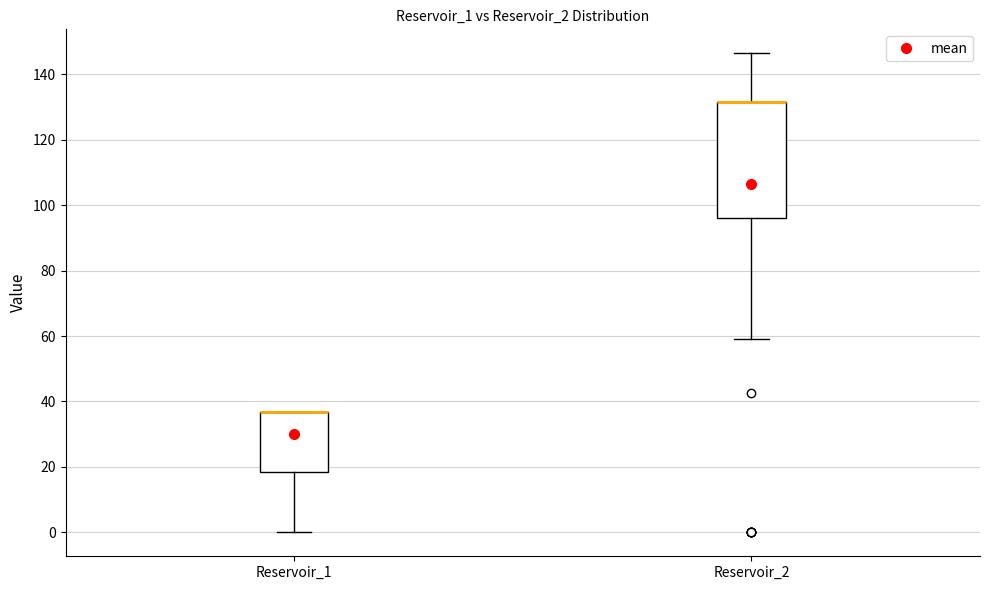

Reading left to right, read every box against the y-axis: the position of its median line, the range the box covers, and the ends of its whiskers. The values are not printed on the chart, so give them approximately, as read against the axis.

Reservoir_1: median 36 (drawn on the box's upper edge), box 18 to 36, whiskers 0 to 36
Reservoir_2: median 132 (drawn on the box's upper edge), box 96 to 132, whiskers 60 to 146